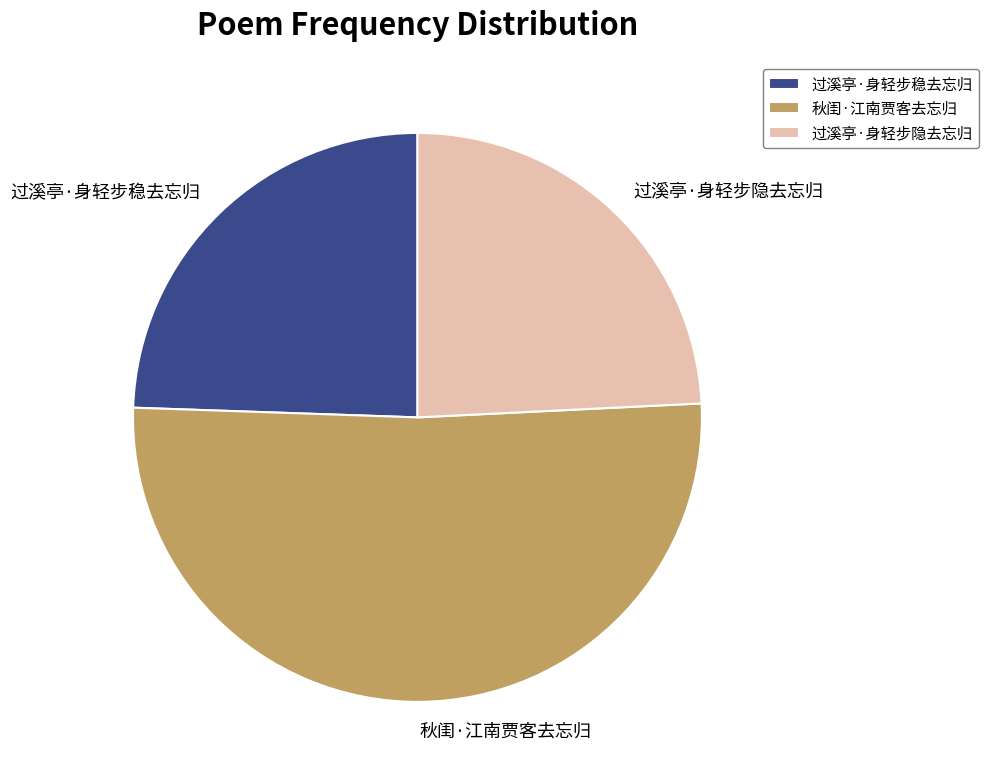

Is it true that 过溪亭·身轻步稳去忘归 is 32% of the pie?

False